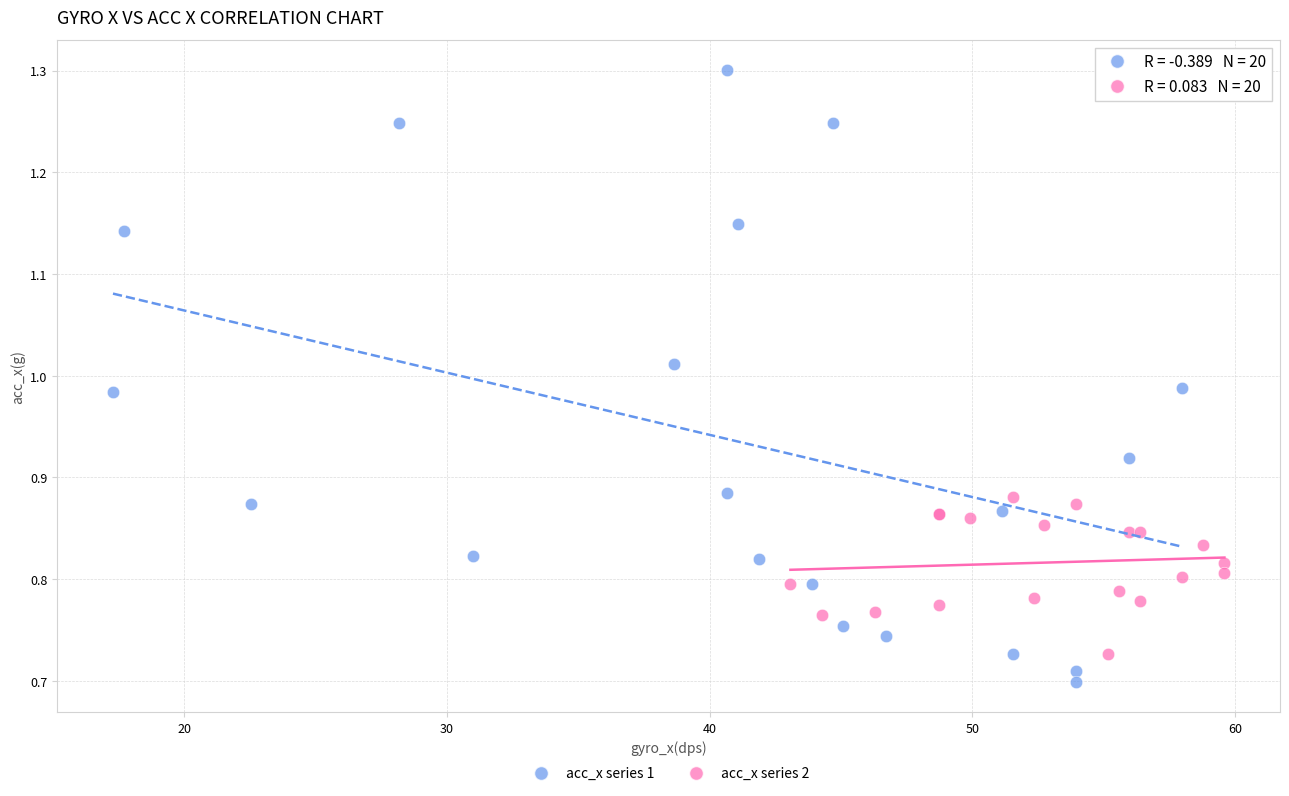

Which series reaches the maximum Y coordinate?

acc_x series 1